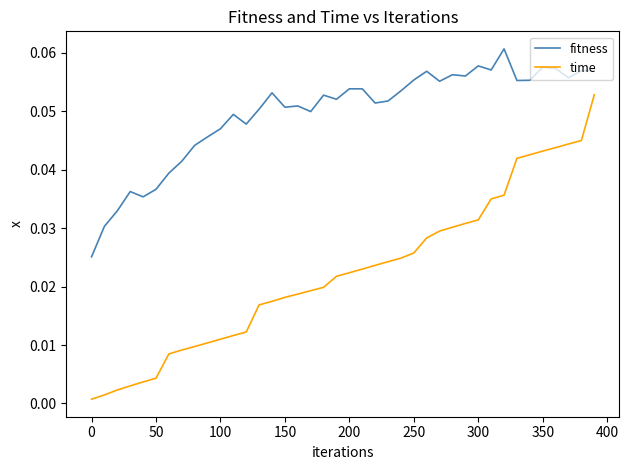

True or false: fitness and time cross at least once.

False